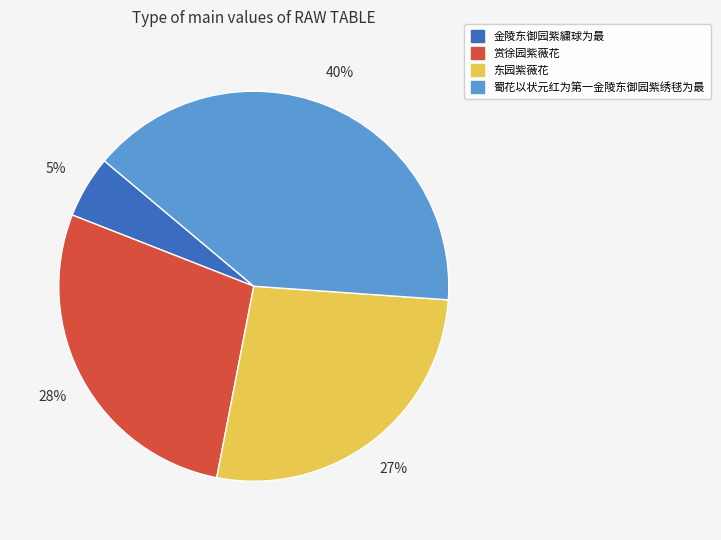

How many slices are in this pie chart?

4